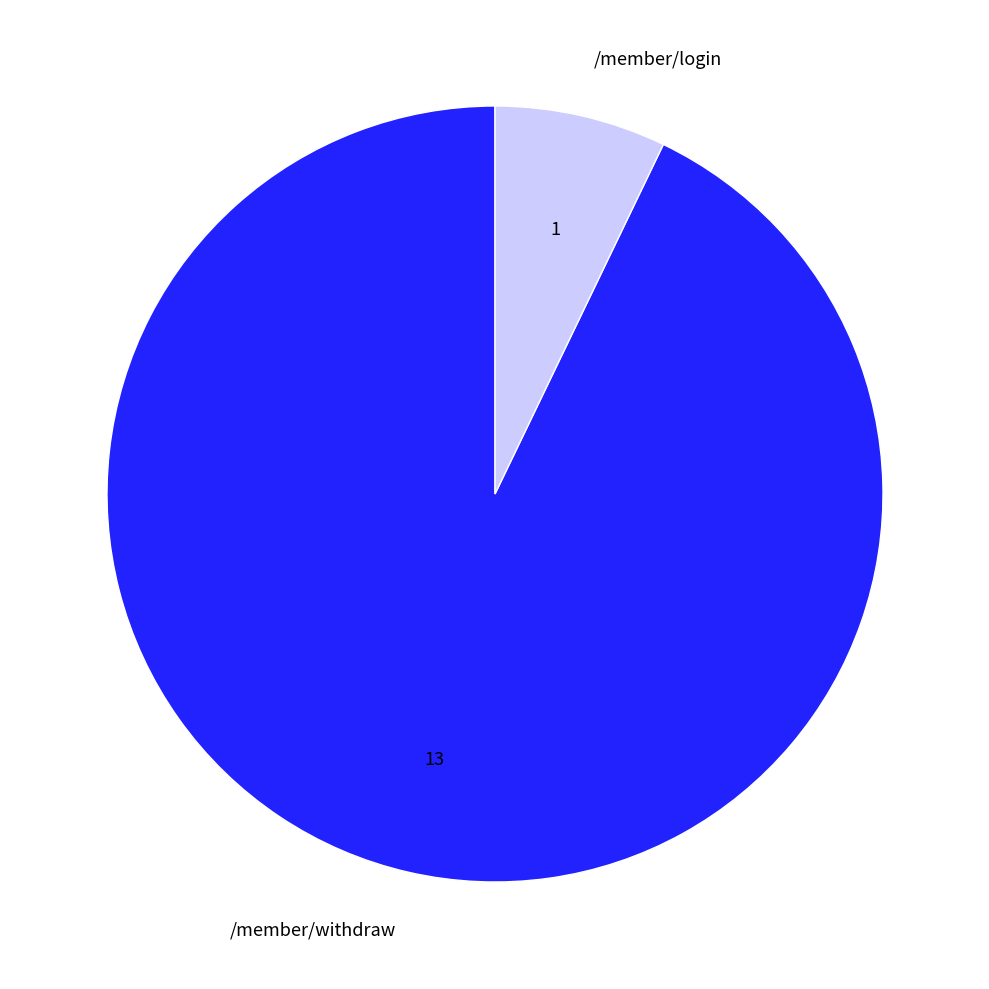

The /member/login slice represents 18% of the pie. True or false?

False